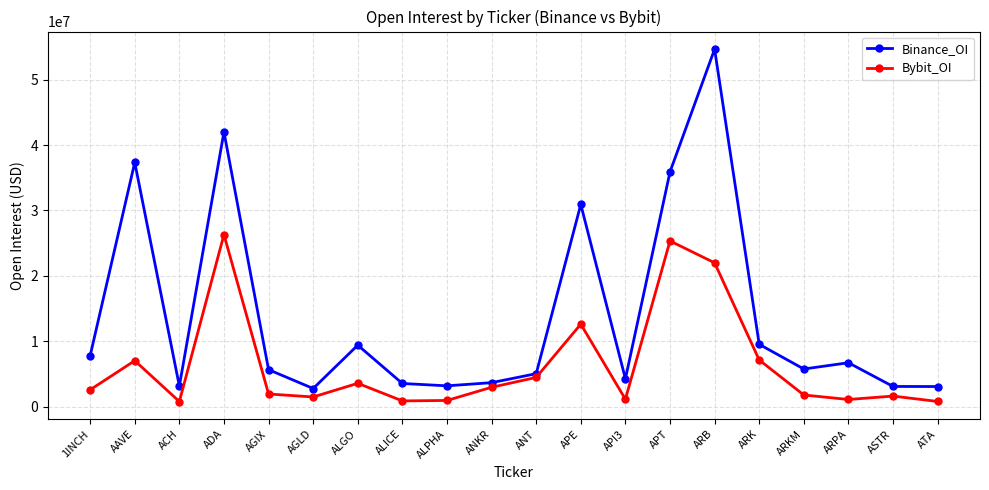

At which category is the sum across all series the highest?

ARB